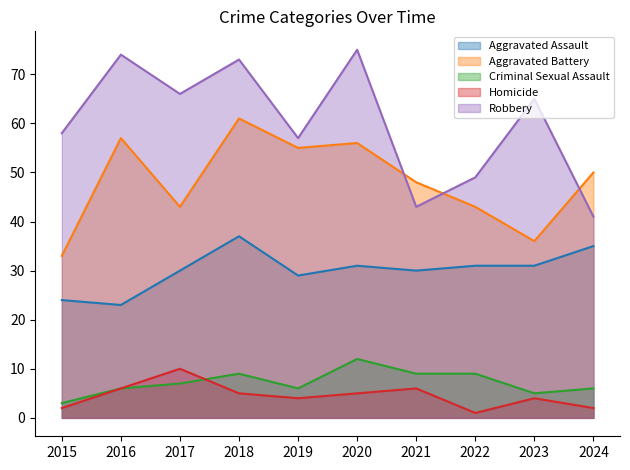

Is it true that Criminal Sexual Assault equals 9 at 2018?

True